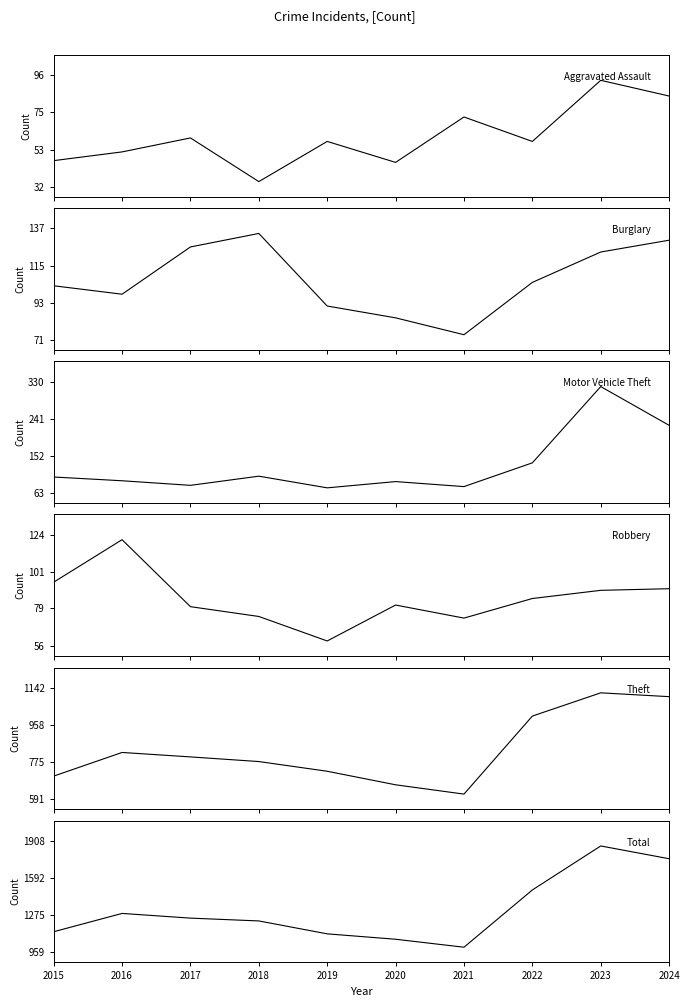

Is it true that Theft equals 248 at 2016?

False